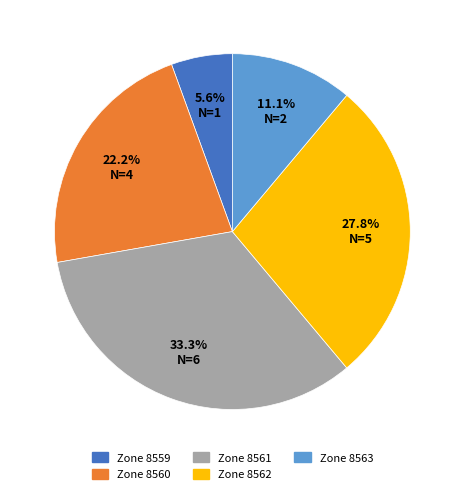

Is there a majority slice in this chart?

No